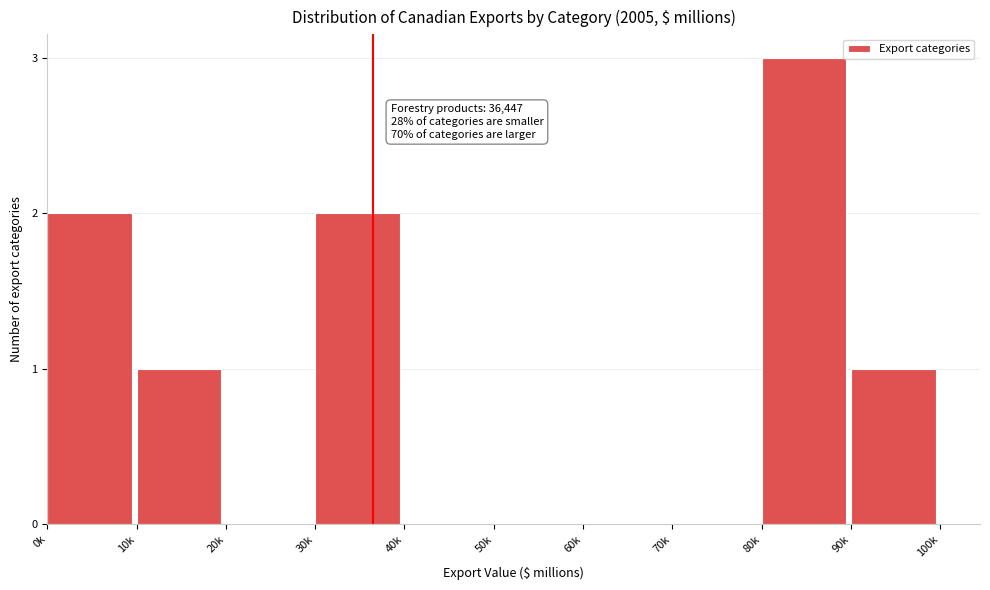

Reading left to right, transcribe all the data shown in this chart.

0k=2	10k=1	20k=0	30k=2	40k=0	50k=0	60k=0	70k=0	80k=3	90k=1